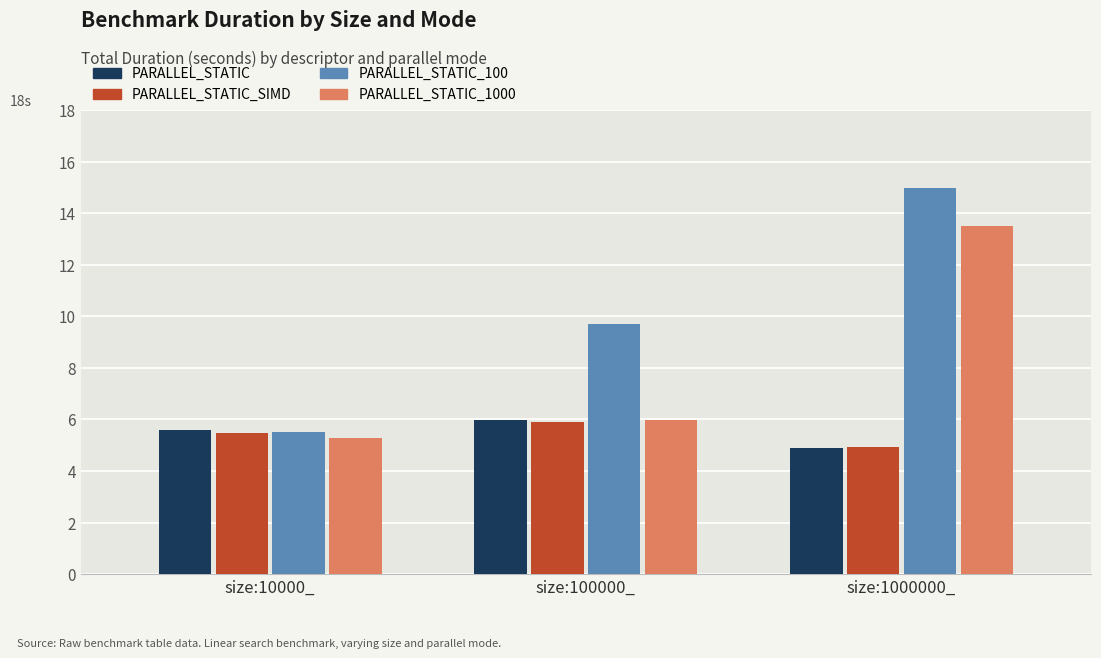

Between size:100000_ and size:1000000_, which series saw the biggest shift?

PARALLEL_STATIC_1000